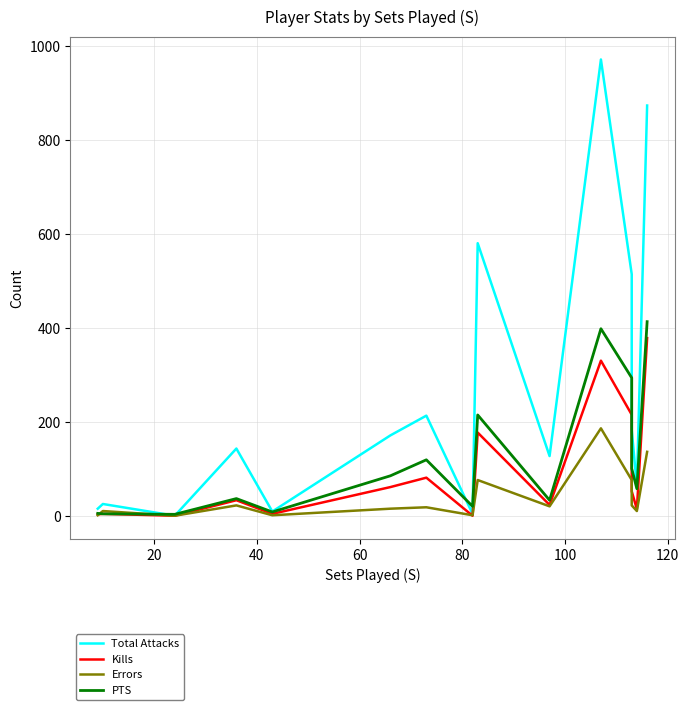

The value of Errors at 12 is 34.2. True or false?

False